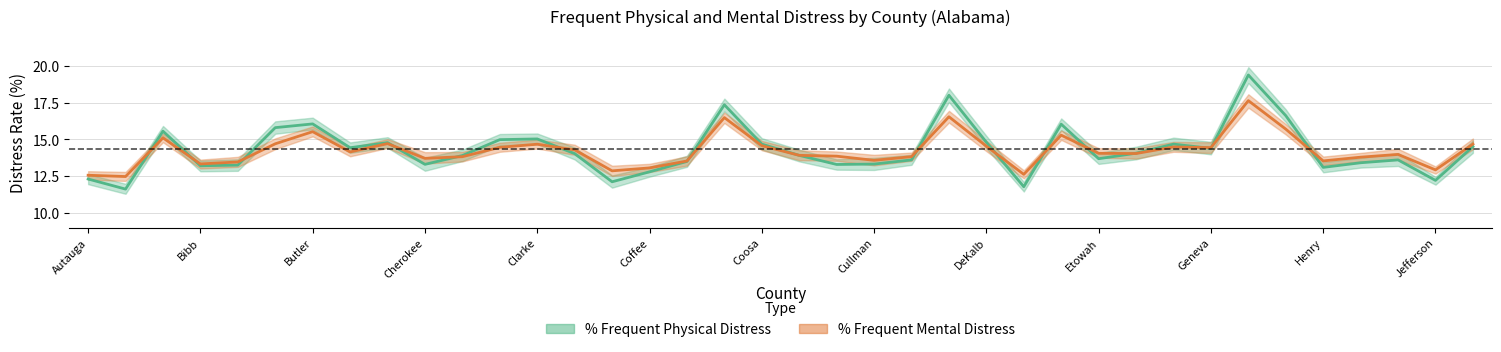

How many times do % Frequent Mental Distress and % Frequent Physical Distress cross each other?

16